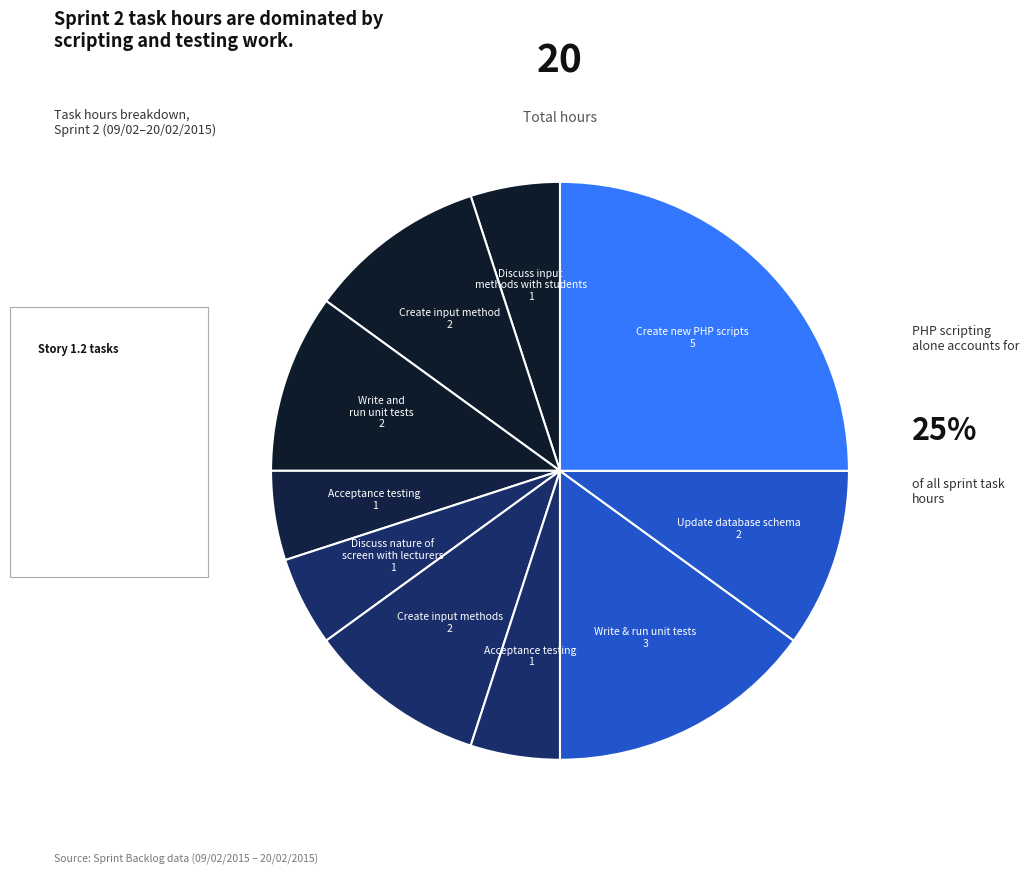

Which slice is the largest?

Create new PHP scripts